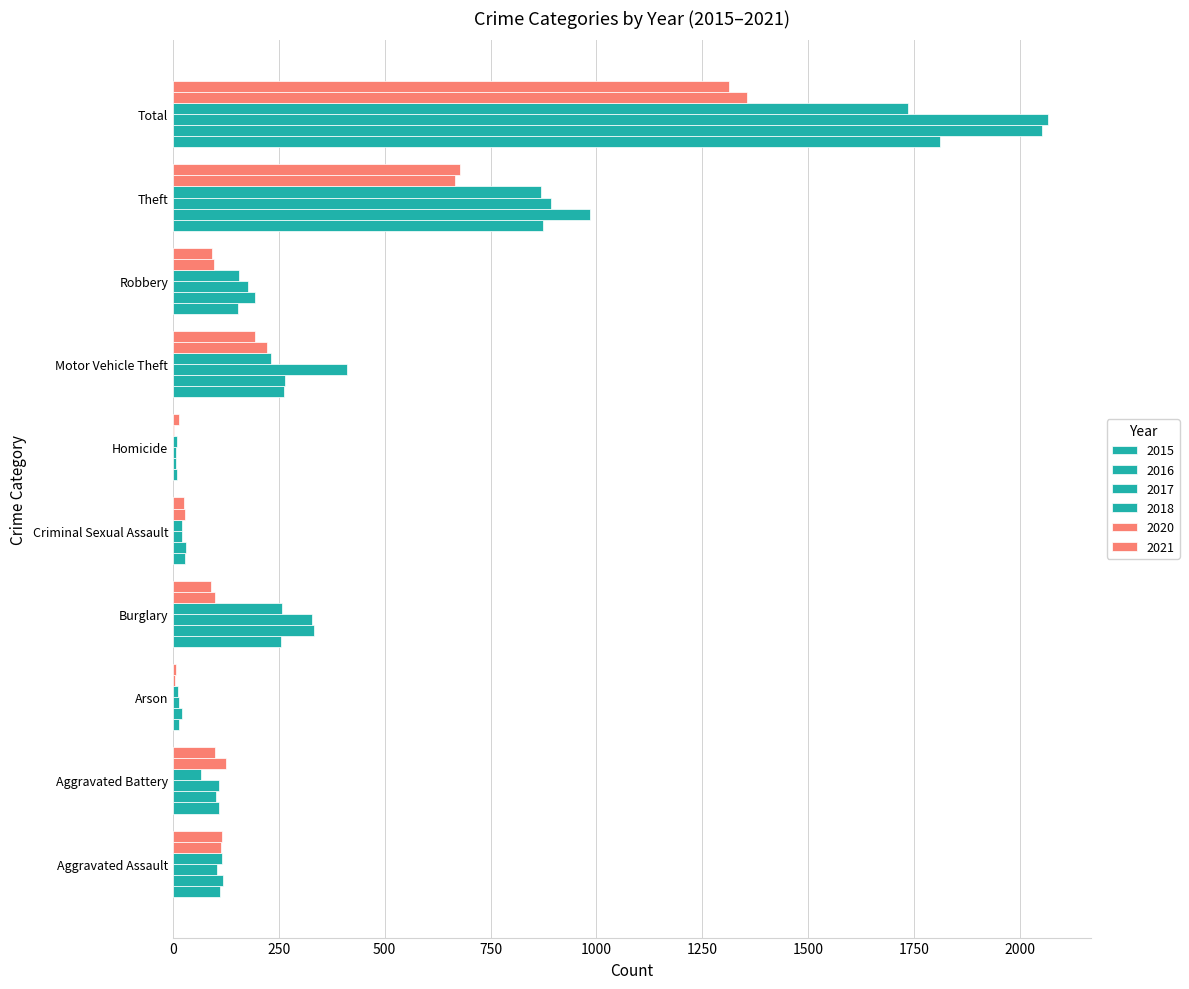

How many data points does each series have?

10